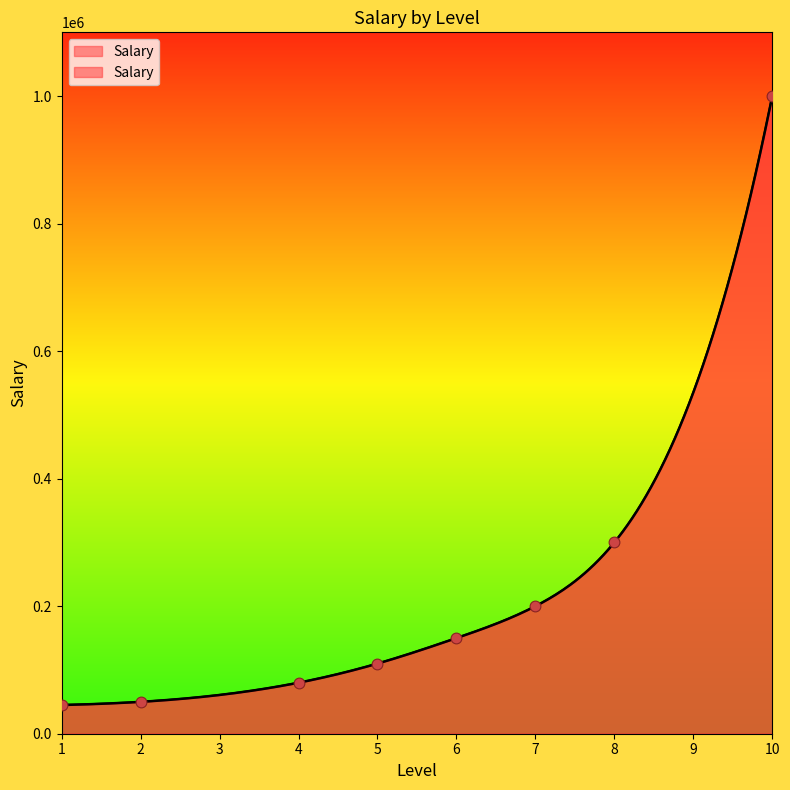

What is the change in value from 4 to 10?

+920000